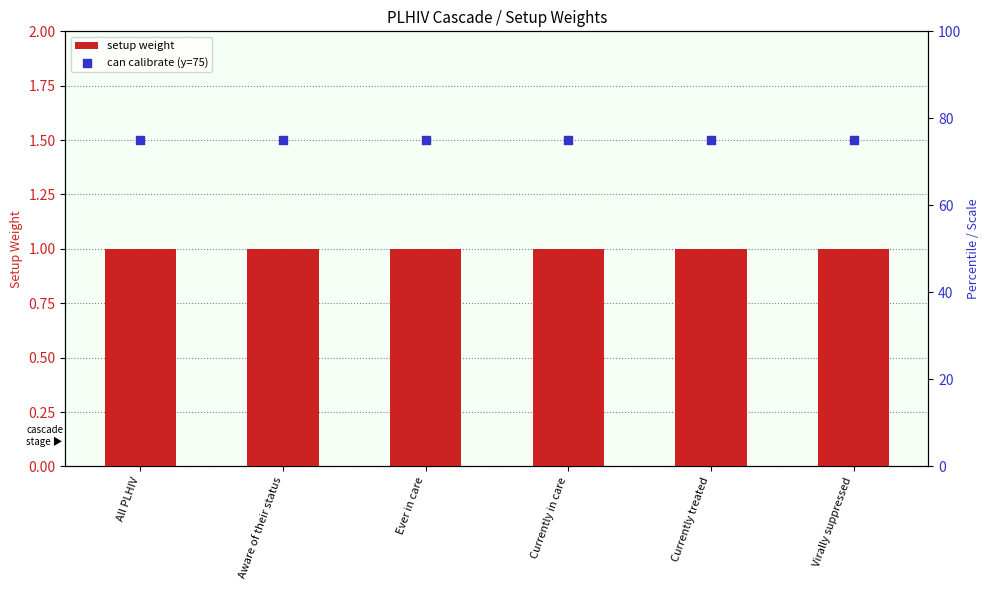

What is the total value across all series at All PLHIV?

76